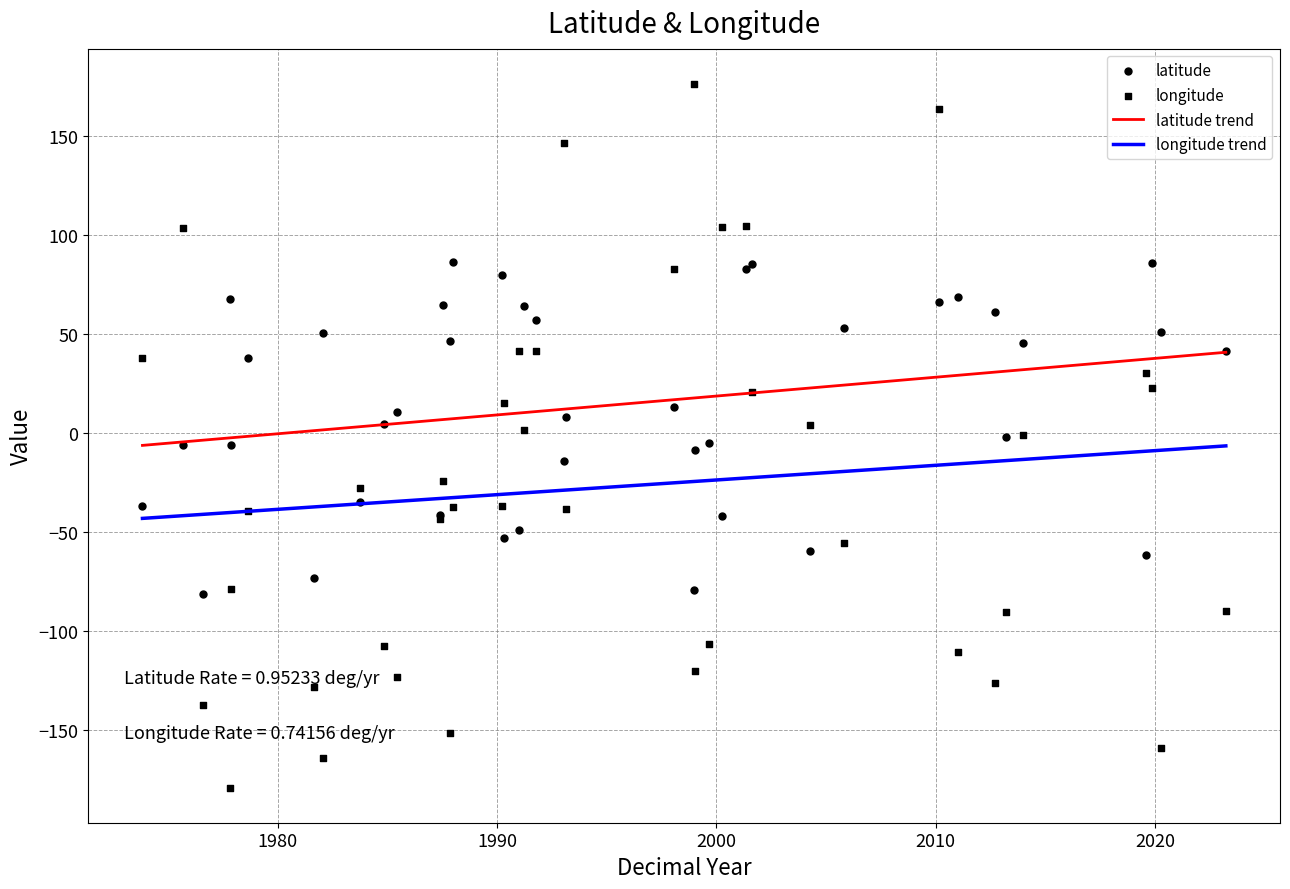

True or false: latitude trend and longitude trend intersect in this chart.

False